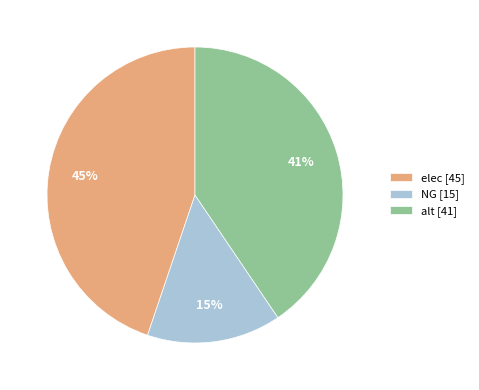

Rank the categories by value from lowest to highest.

NG, alt, elec